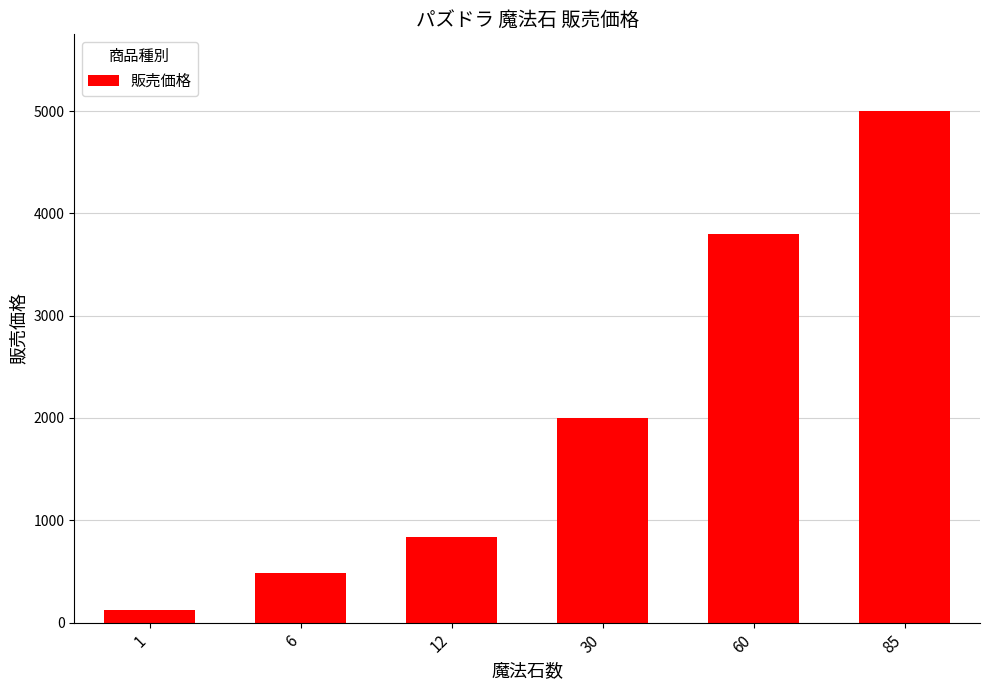

What is the sum of all values?

12240